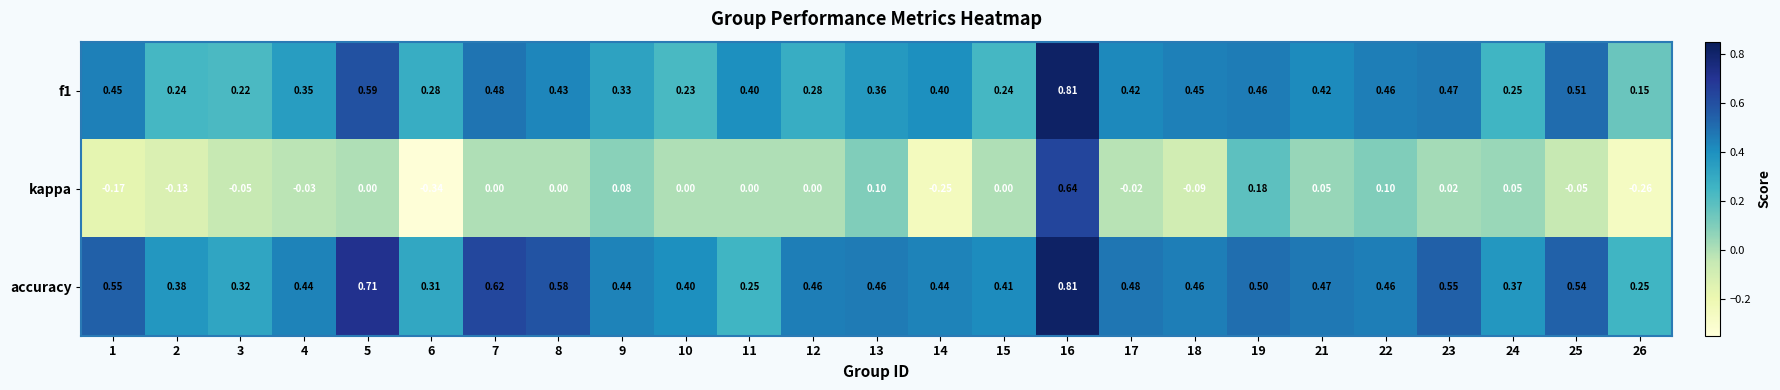

Which series has the largest total across all categories?

accuracy